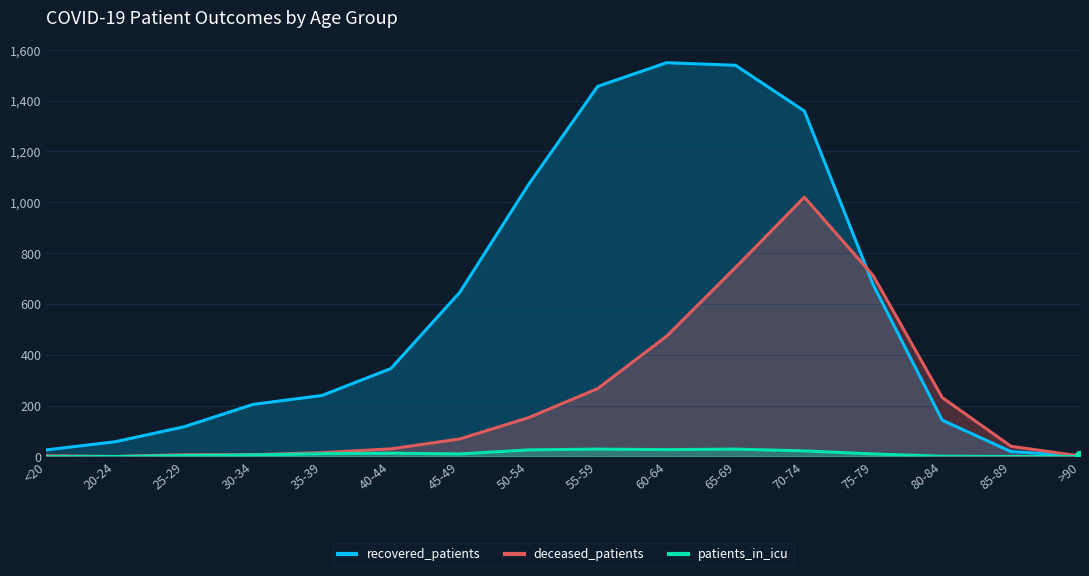

What are all the series names shown in the legend?

recovered_patients, deceased_patients, patients_in_icu